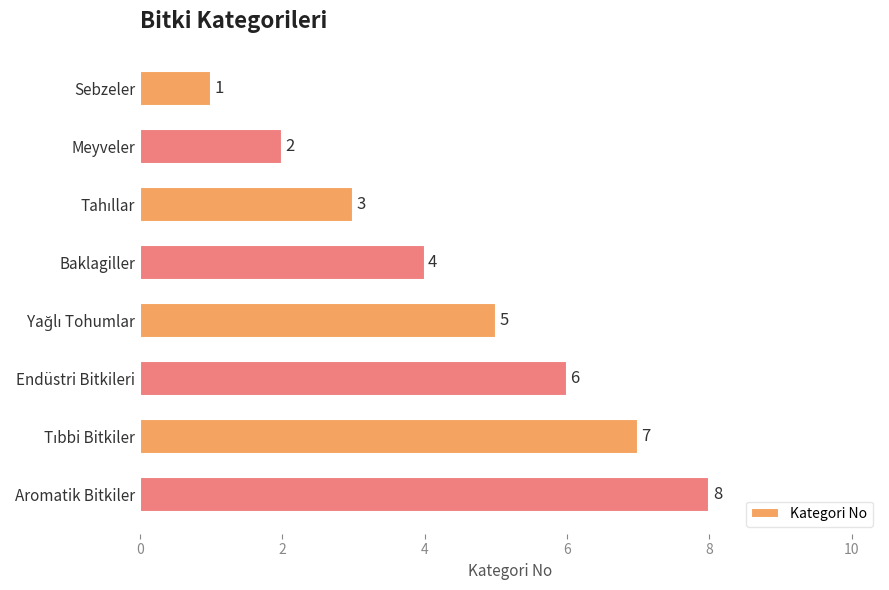

How many bars are there in total?

8